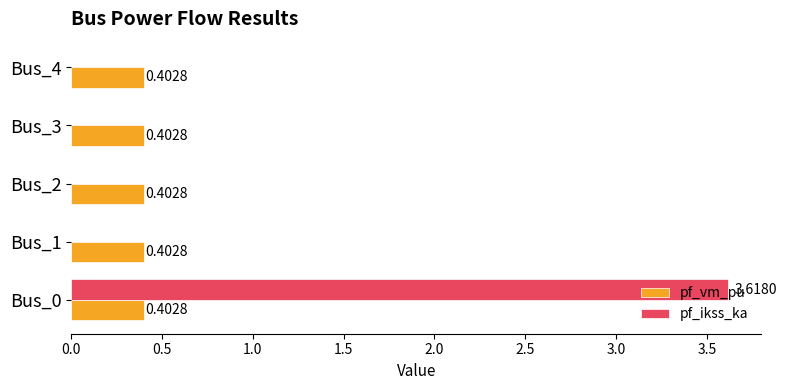

What is the sum of the pf_ikss_ka values at Bus_0 and Bus_4?

3.6